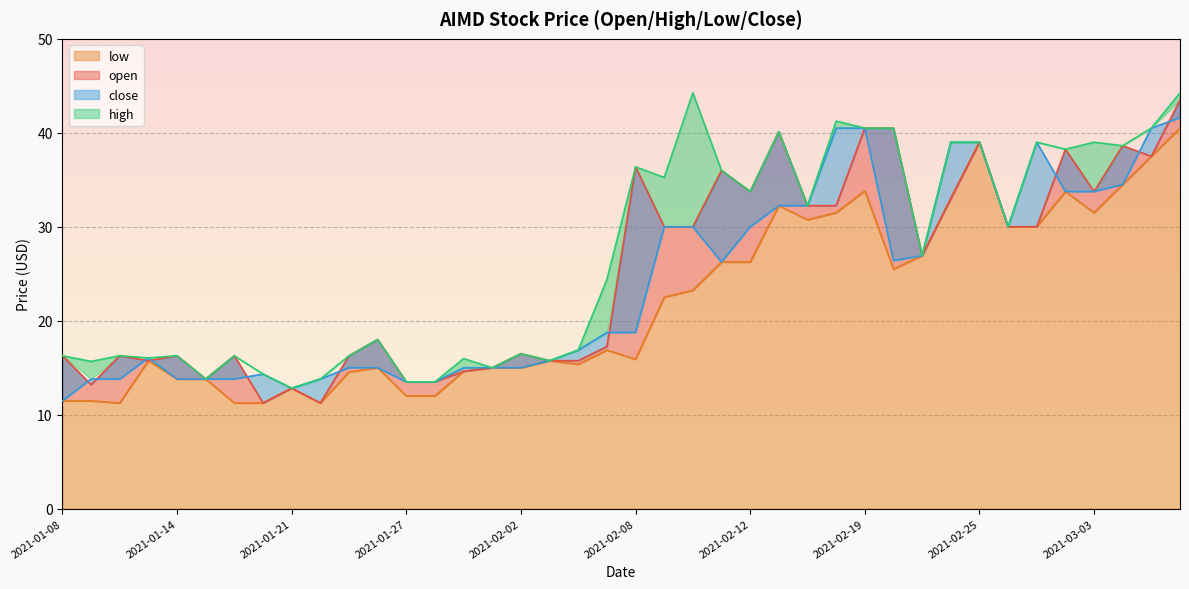

What is the value of the high point at the 19th from the left?

16.9